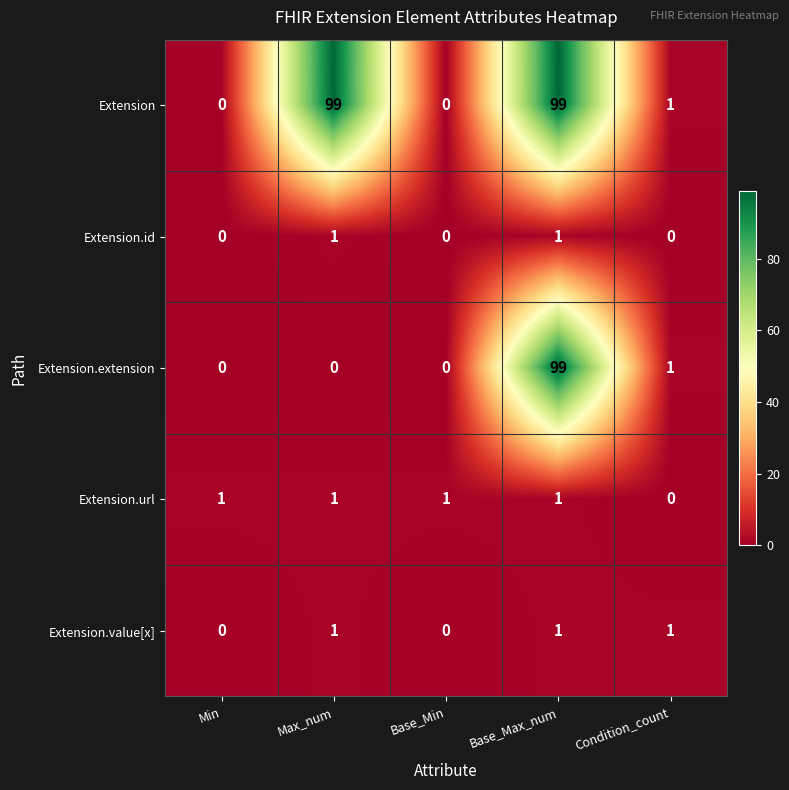

What is the difference between the highest and lowest values at Max_num?

99